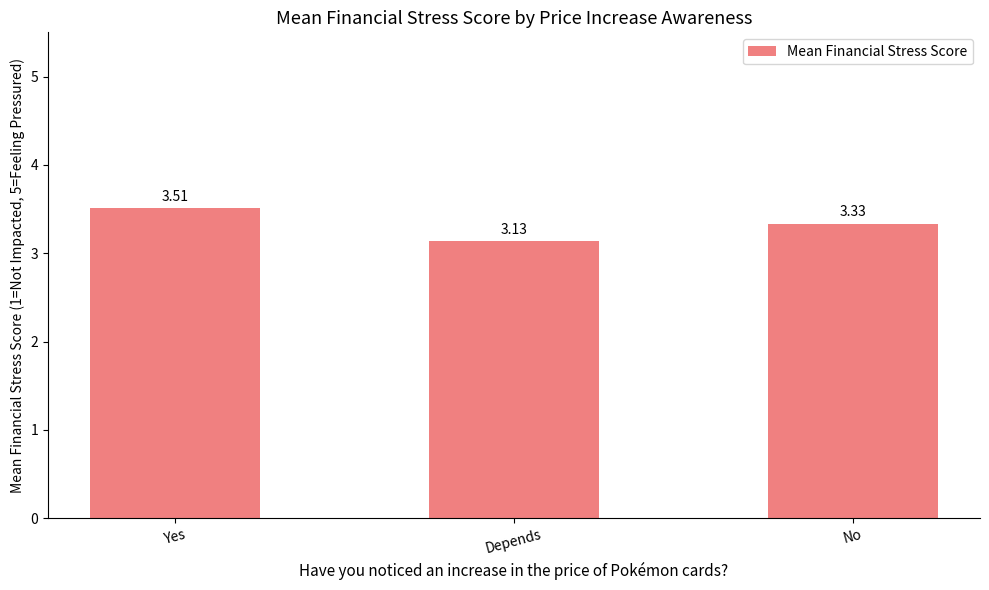

At which label is the value closest to 3?

Depends